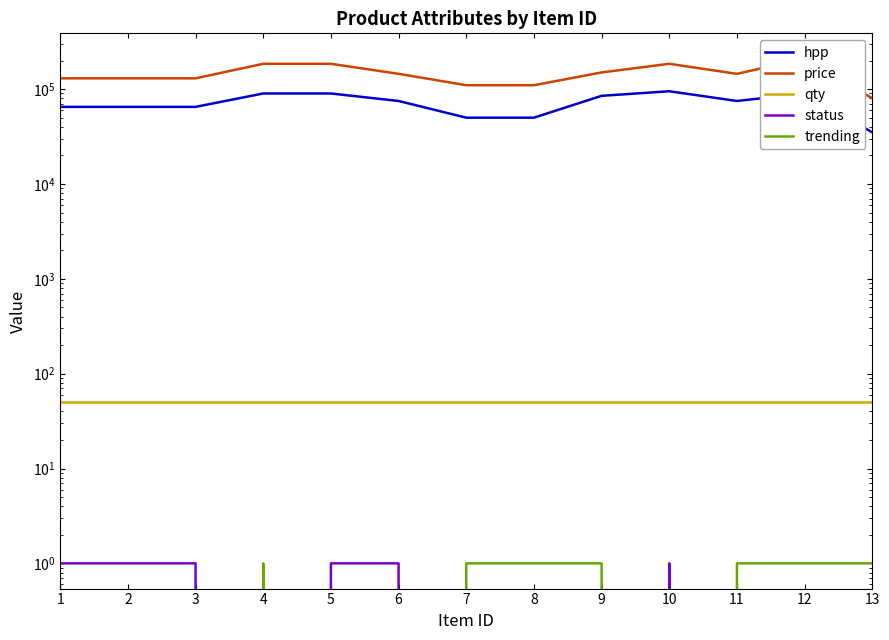

Which series has the largest total across all categories?

price